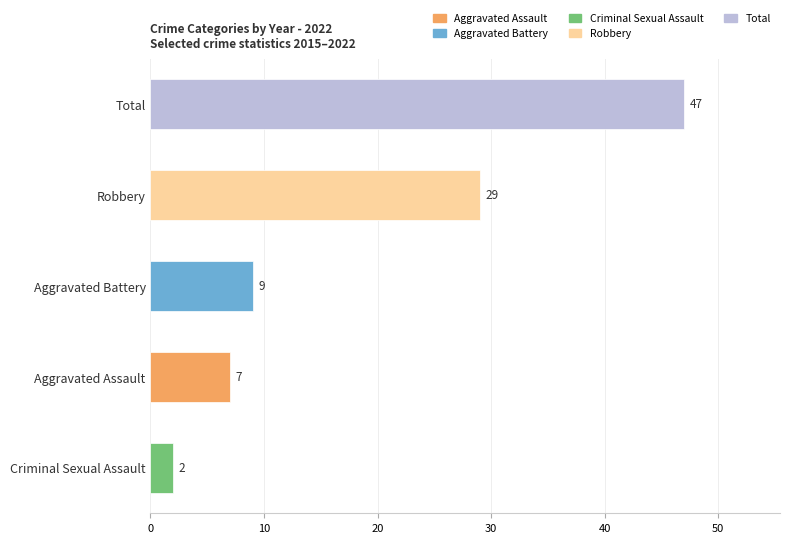

Between Robbery and Aggravated Battery, which is larger?

Robbery